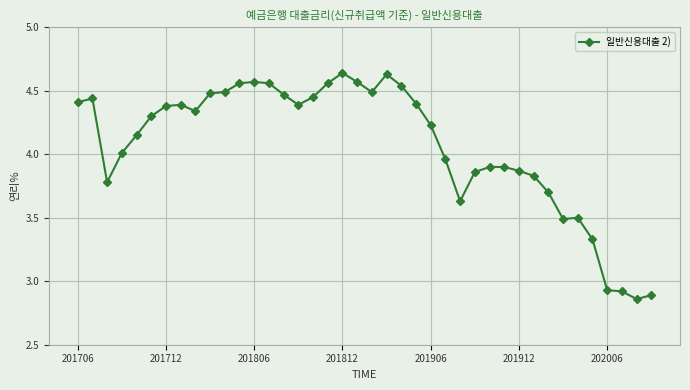

True or false: there are more than 0 points higher than both neighbors.

True